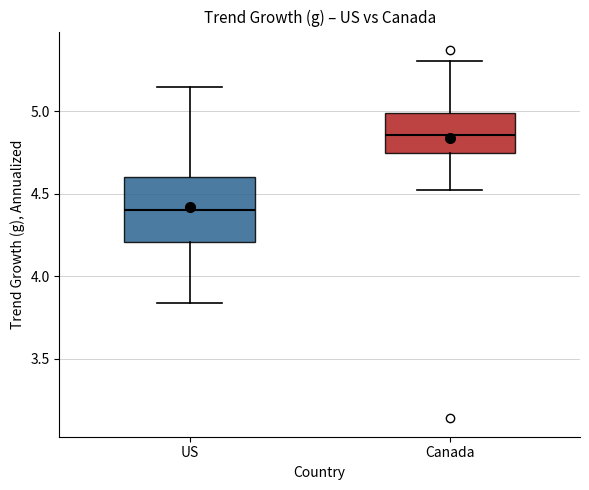

Which box is the tallest, from its lower edge to its upper edge?

US